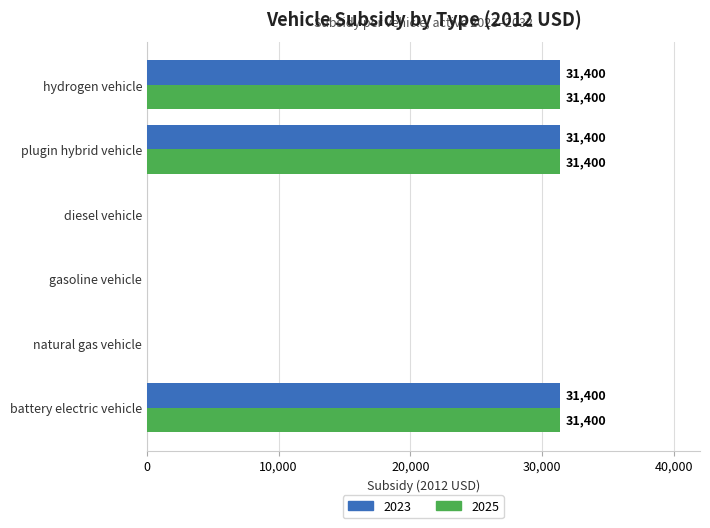

What is the total value across all series at plugin hybrid vehicle?

62800